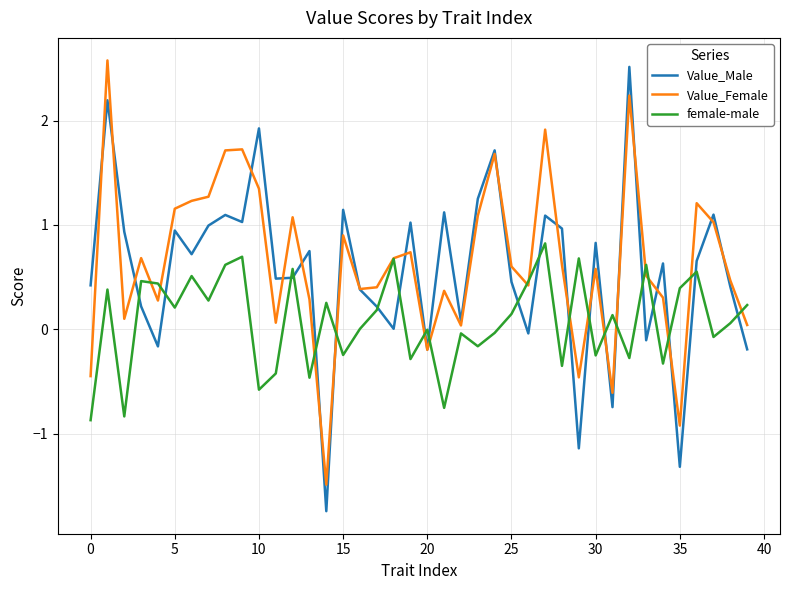

What is the maximum value for Value_Male?

2.5